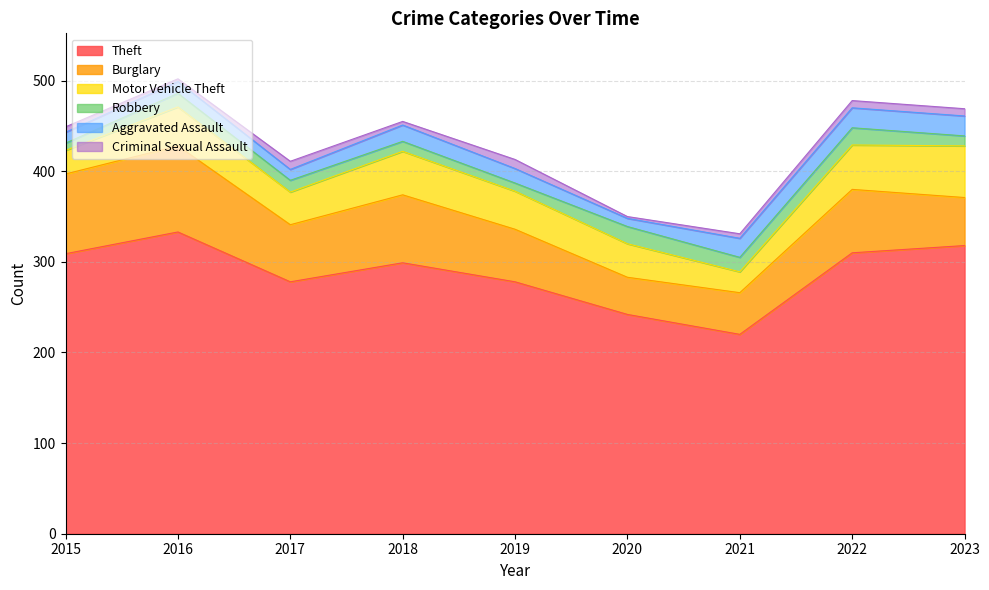

What is the approximate value of Robbery at 2022, to the nearest 10?

20